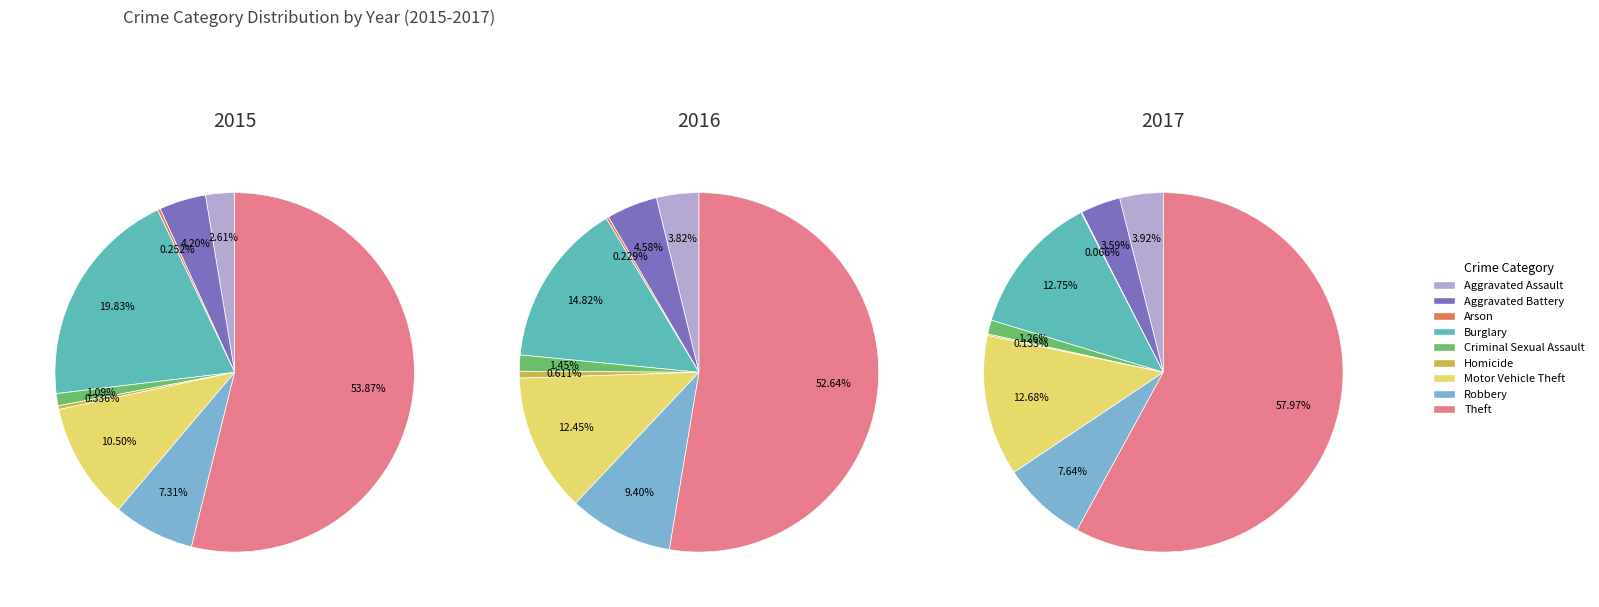

Which category has the biggest portion of the pie?

Theft